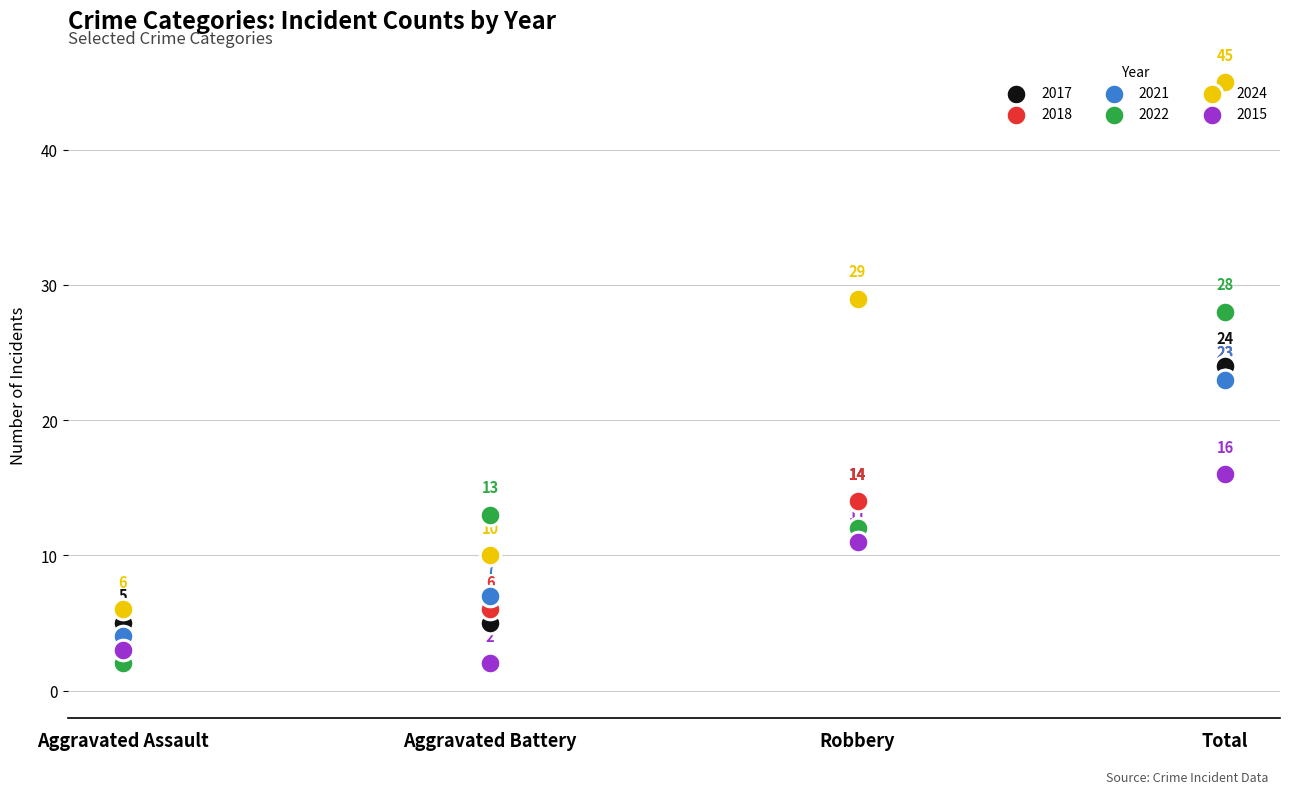

At how many categories does at least one series exceed 4?

4